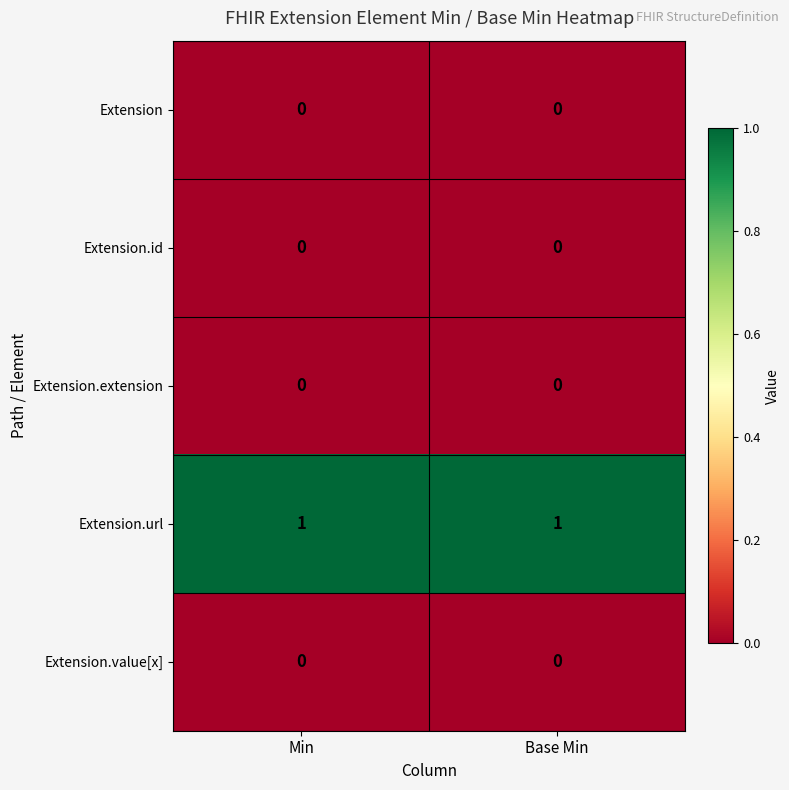

The Extension.url series shows 1 at Min. True or false?

True